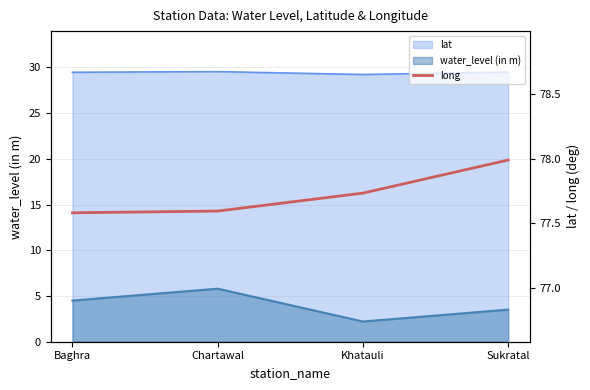

What position from the left is Sukratal?

4